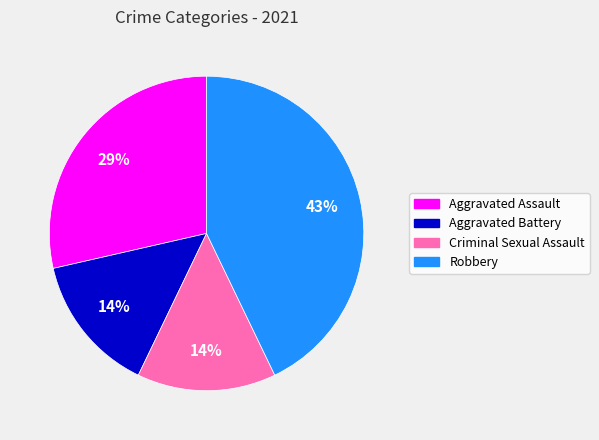

Which slice is the largest?

Robbery